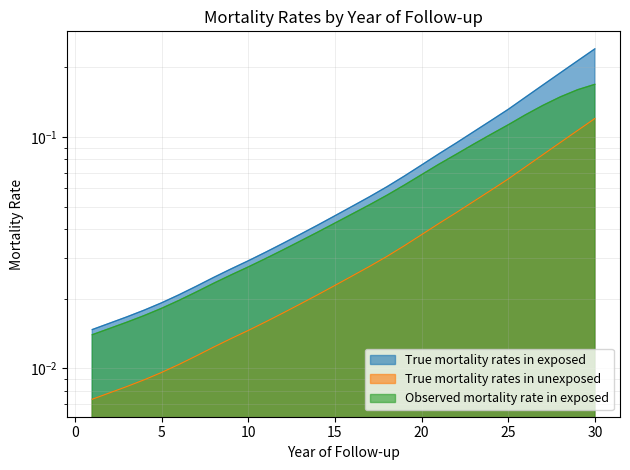

What is the average value of the True mortality rates in exposed series?

0.1